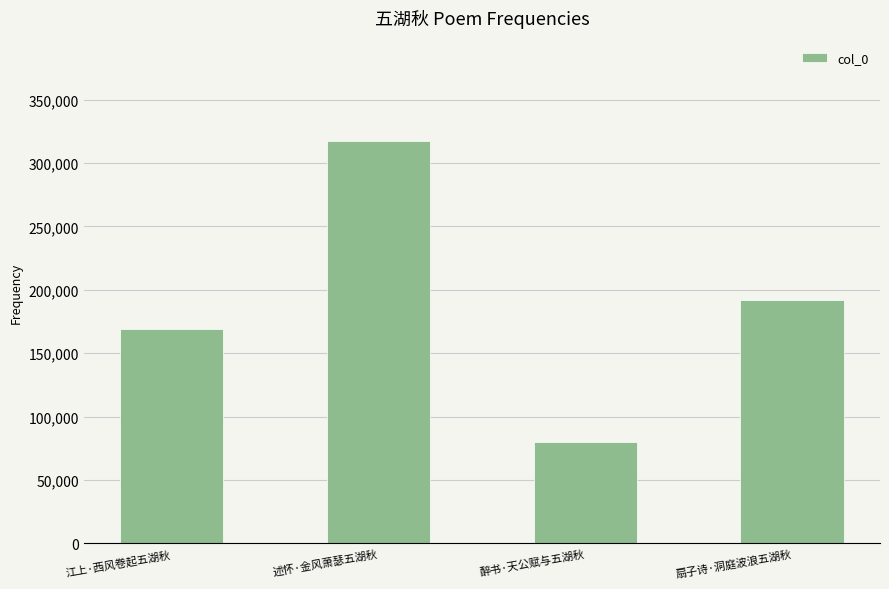

Reading left to right, list all the values displayed in this chart.

168680	317144	79587	192176